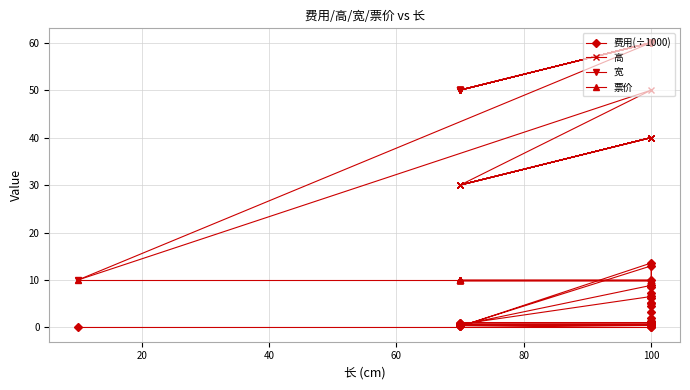

How many lines are shown in the chart?

4